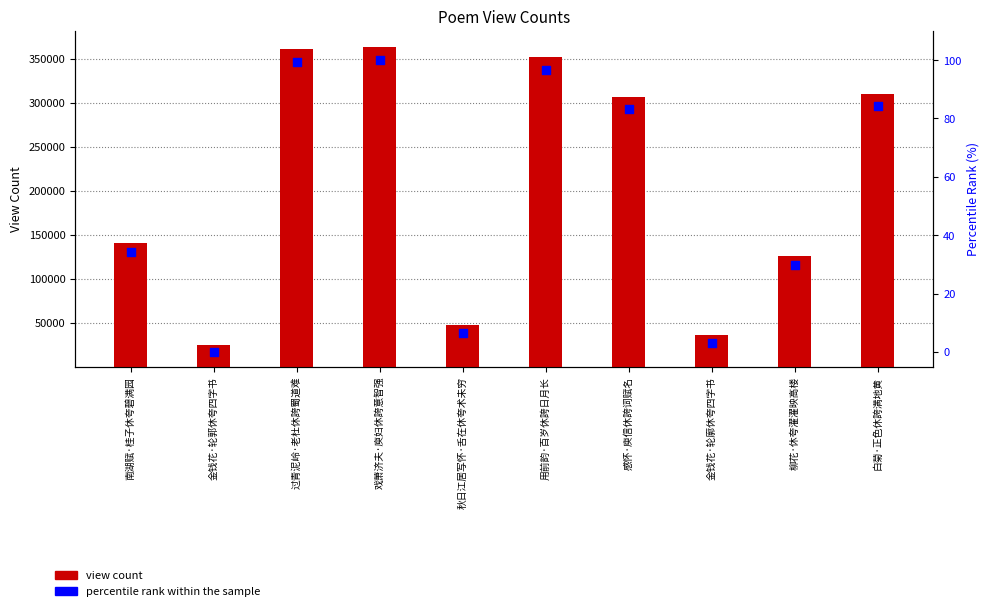

What are all the series names shown in the legend?

view count, percentile rank within the sample